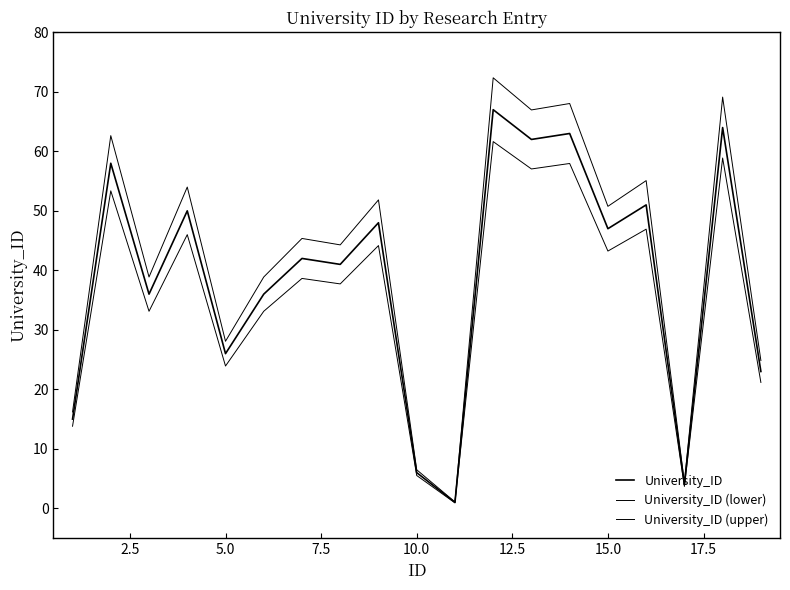

What is the highest value of the University_ID (lower) series?

61.6